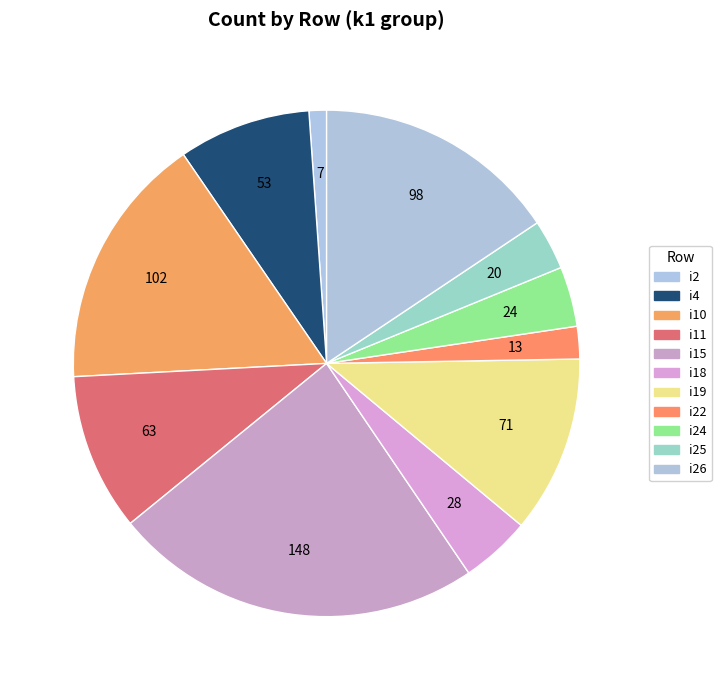

Is there any slice that represents more than half of the pie?

No